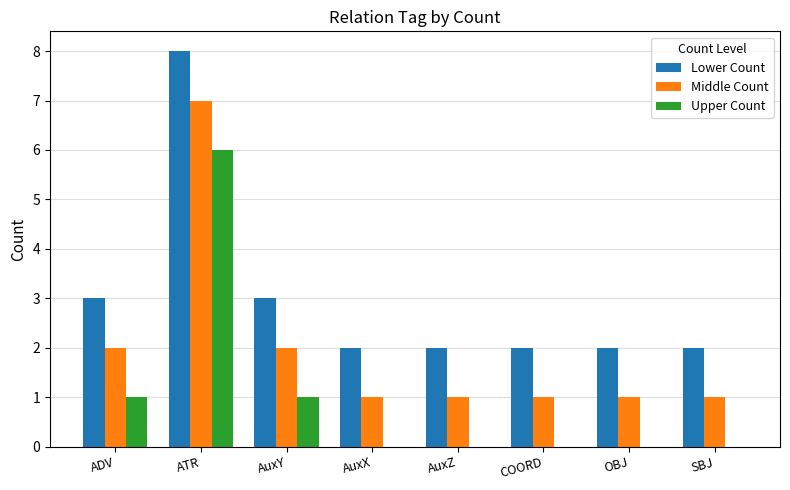

What is the highest value of the Lower Count series?

8